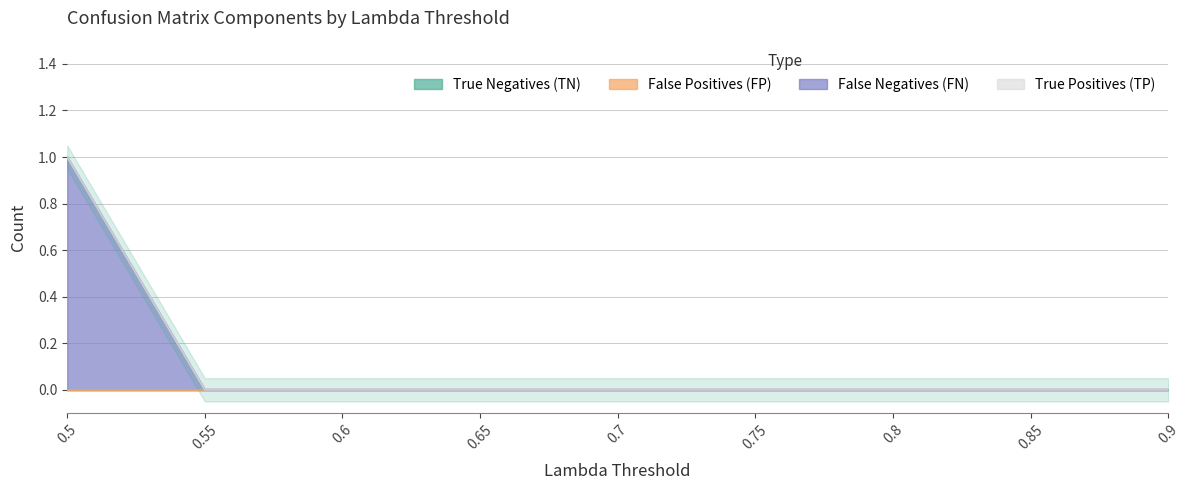

Which label corresponds to the largest value in the chart?

0.5